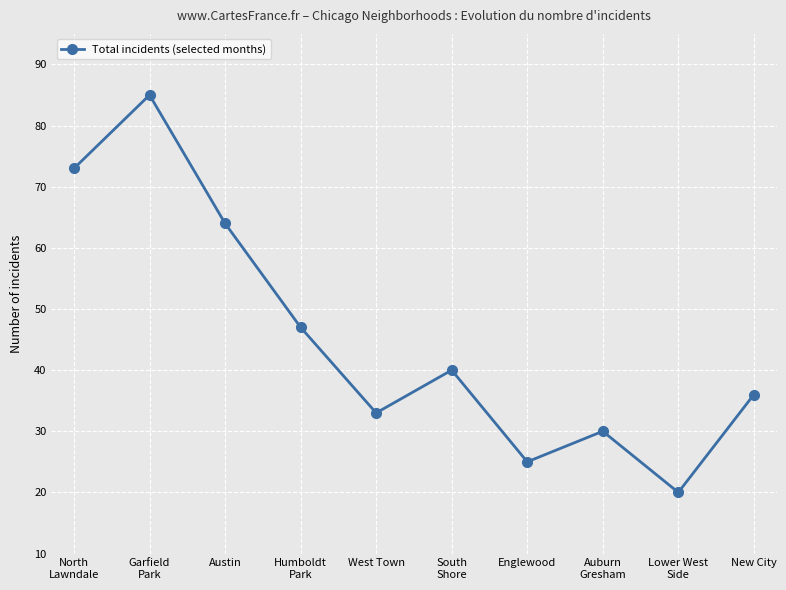

What is the smallest value displayed?

20